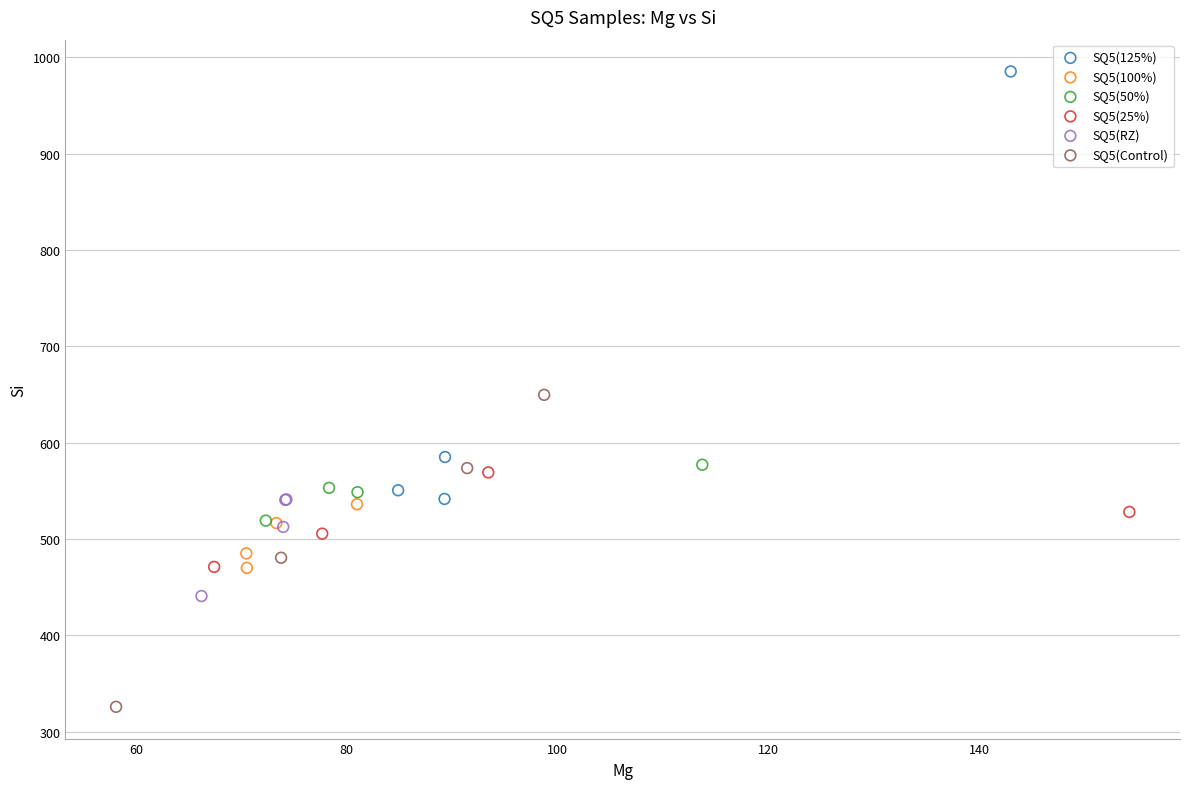

Which series reaches the maximum Y coordinate?

SQ5(125%)